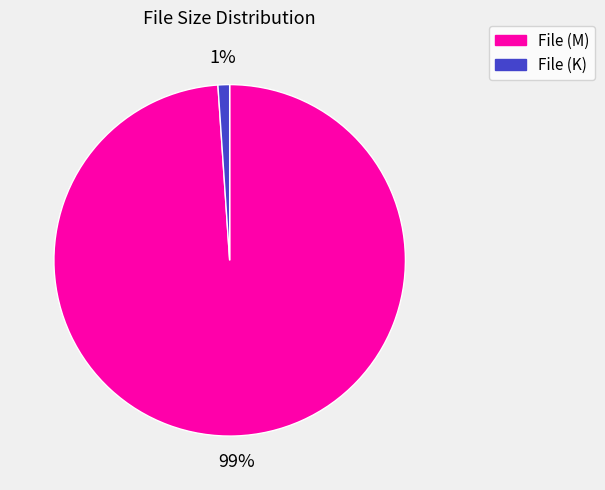

Is it true that File (M) is 91% of the pie?

False